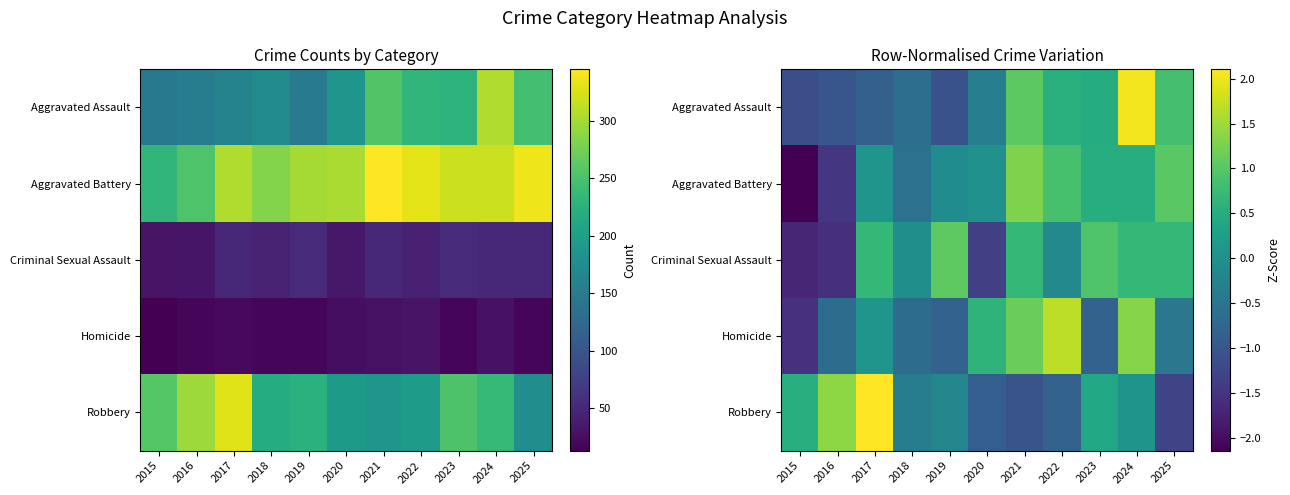

The Aggravated Battery series shows 0.1 at 2017. True or false?

False